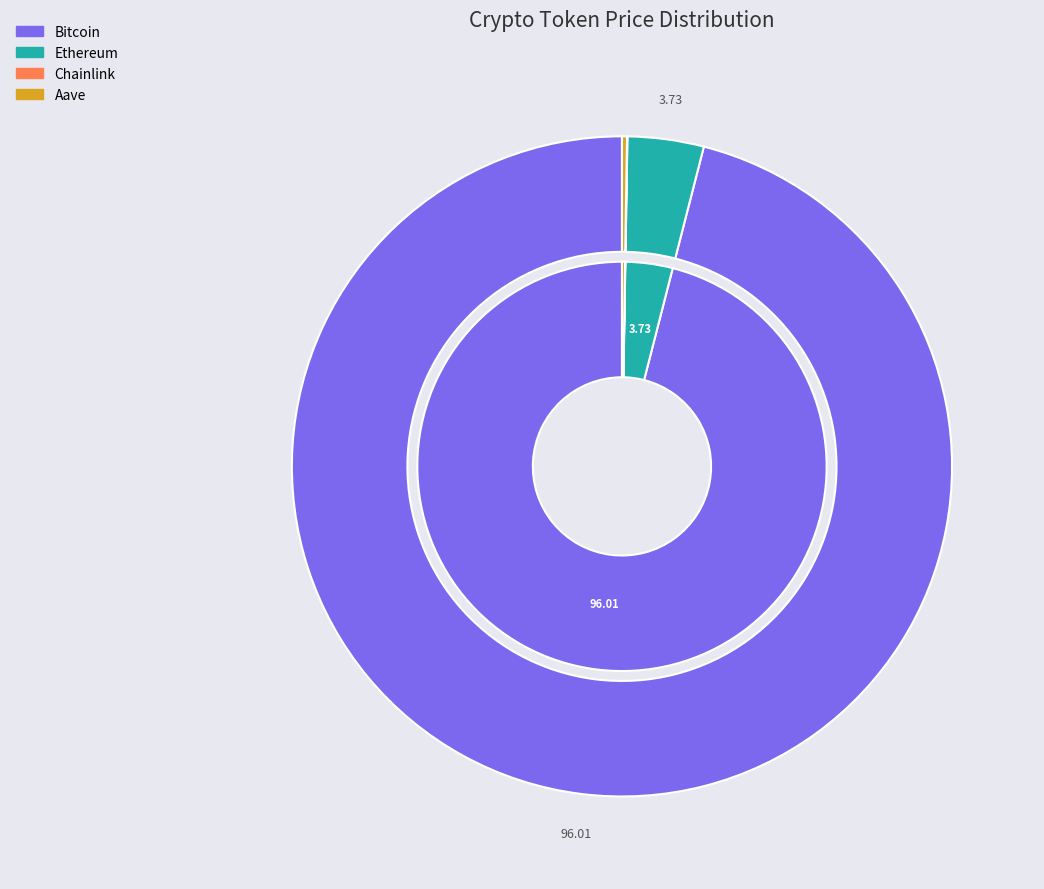

What portion of the pie excludes Aave?

99.8%